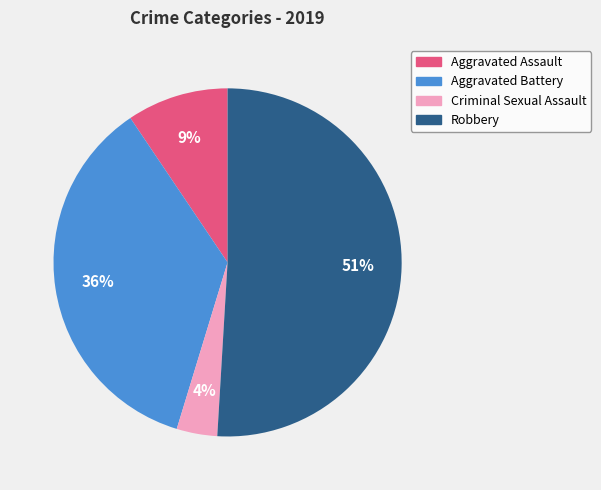

Do Aggravated Battery and Criminal Sexual Assault together represent more than half of the pie?

No